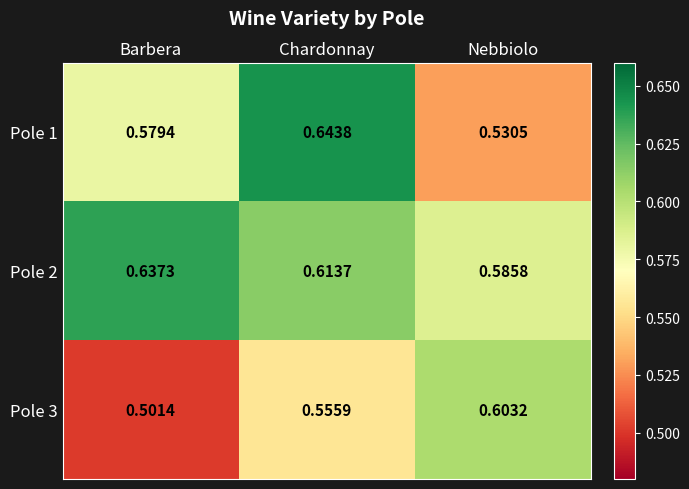

Rank the series by their maximum value, from highest to lowest.

Pole 1, Pole 2, Pole 3